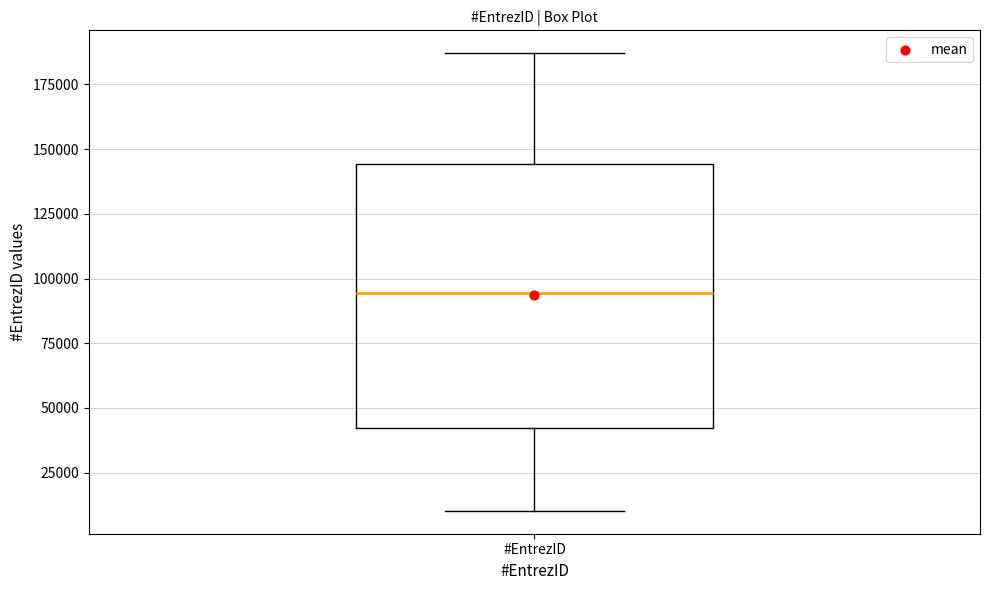

Where is the lower edge of the box for #EntrezID on the y-axis? The values are not printed on the chart, so give them approximately, as read against the axis.

40000